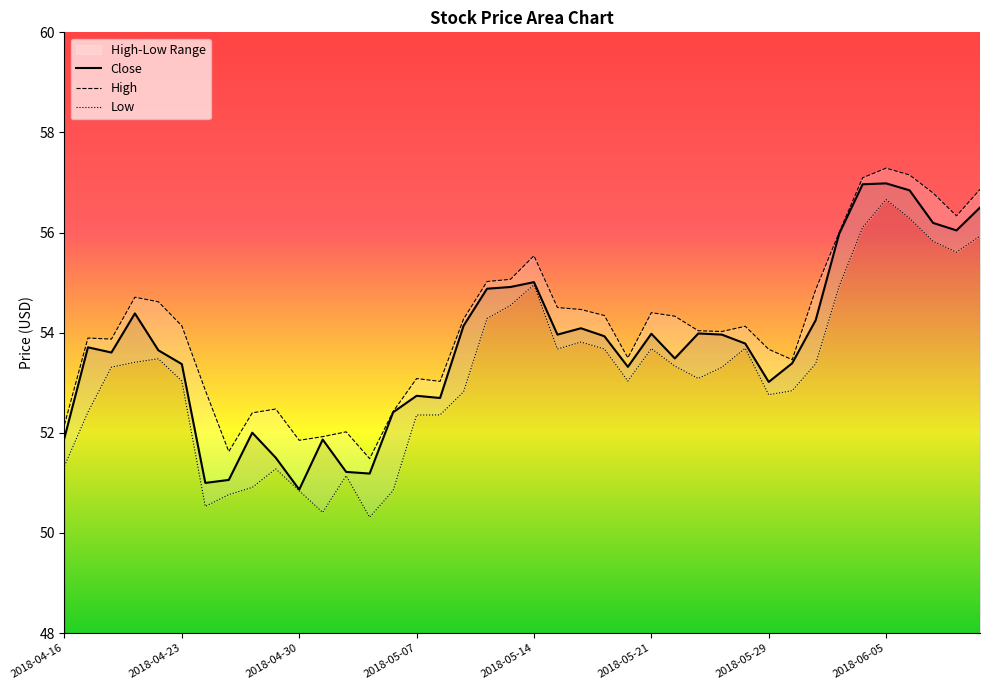

At which category is the sum across all series the highest?

2018-06-05